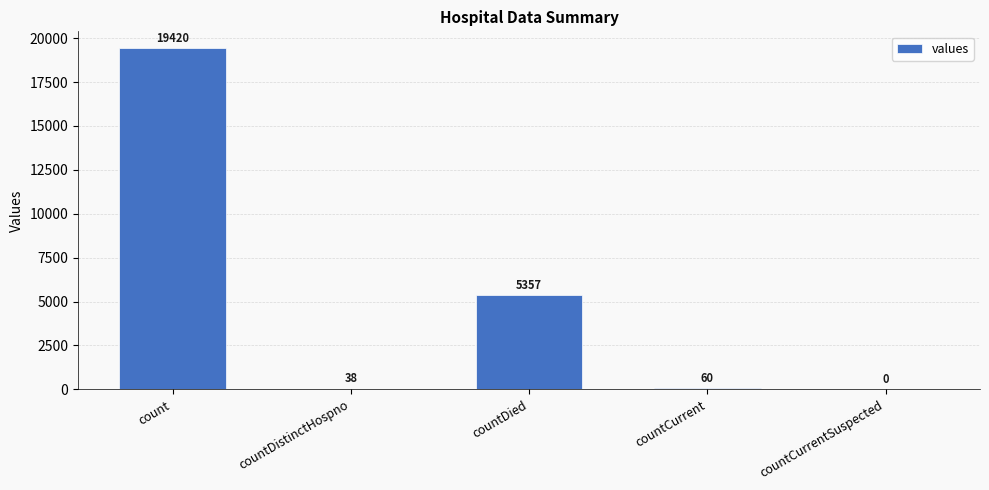

Is it true that the value at countDied is 7108?

False